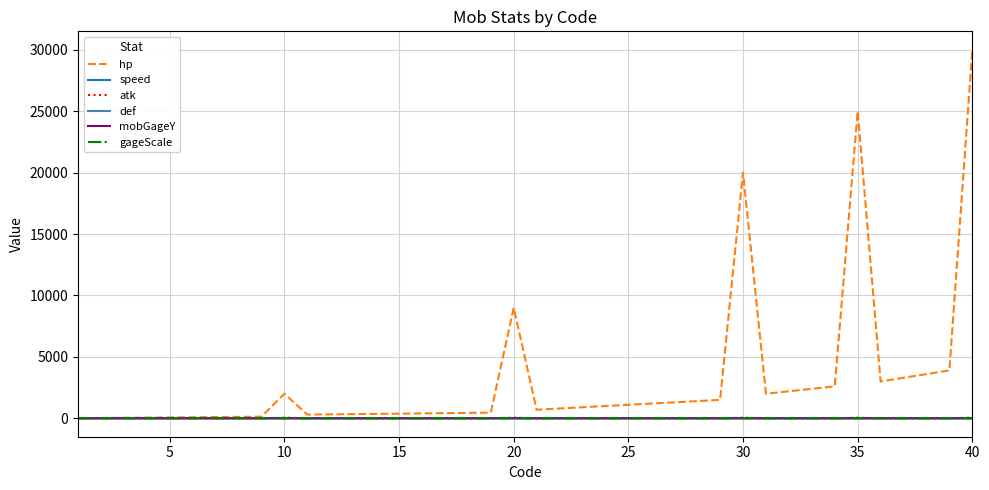

What are all the series names shown in the legend?

hp, speed, atk, def, mobGageY, gageScale